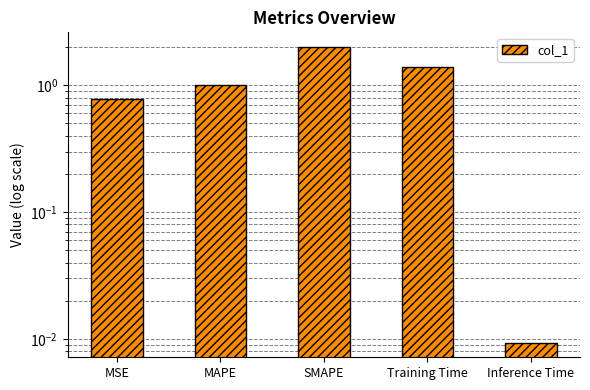

What is the value of the 2nd bar from the left?

1.0